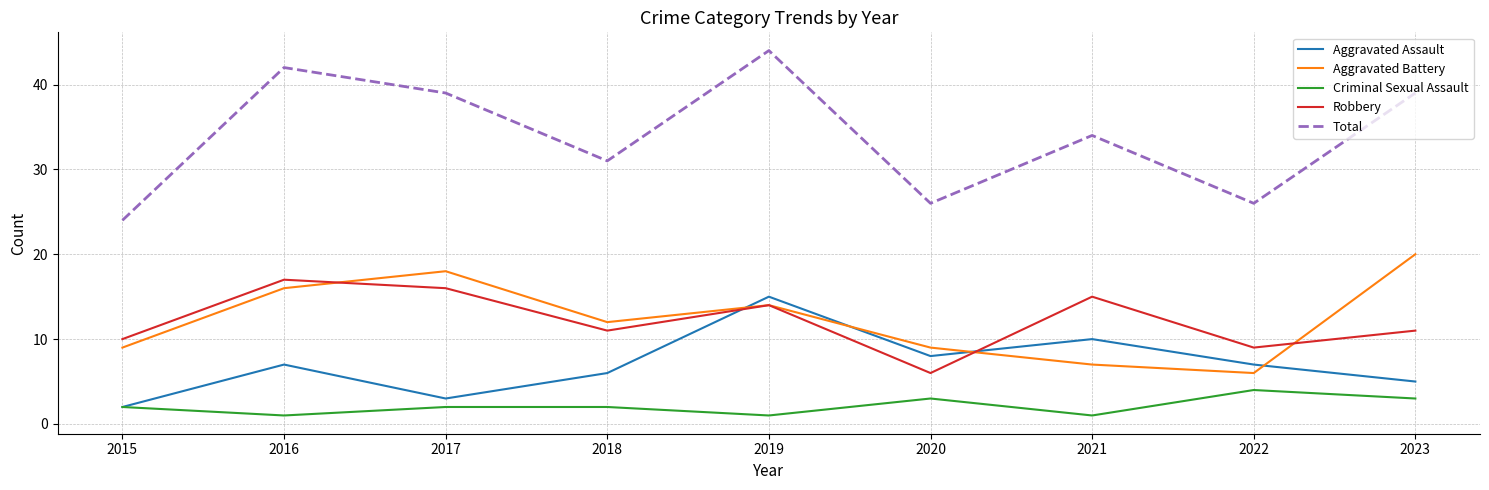

True or false: Aggravated Battery and Criminal Sexual Assault intersect in this chart.

False